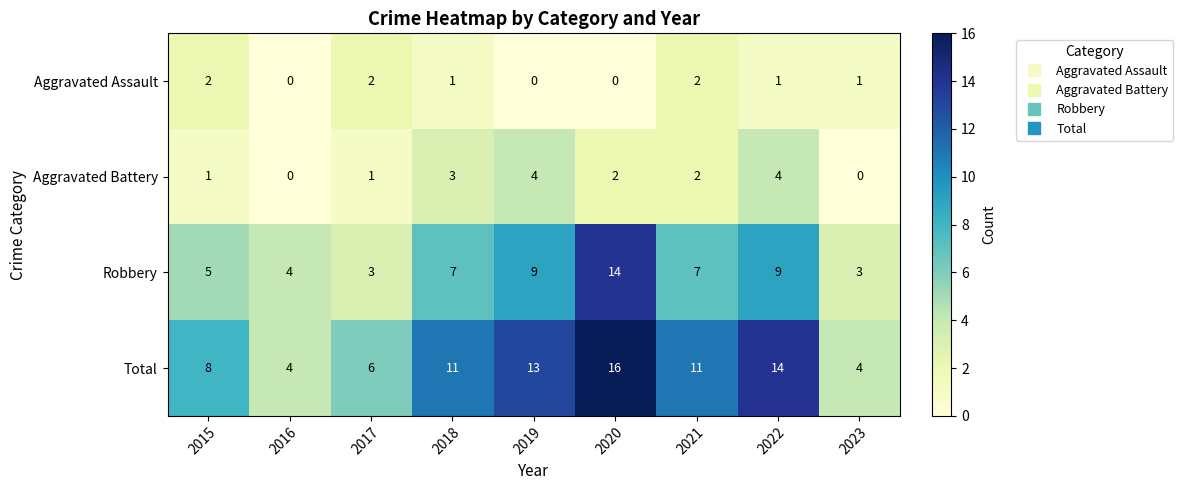

At which category is the sum across all series the highest?

2020